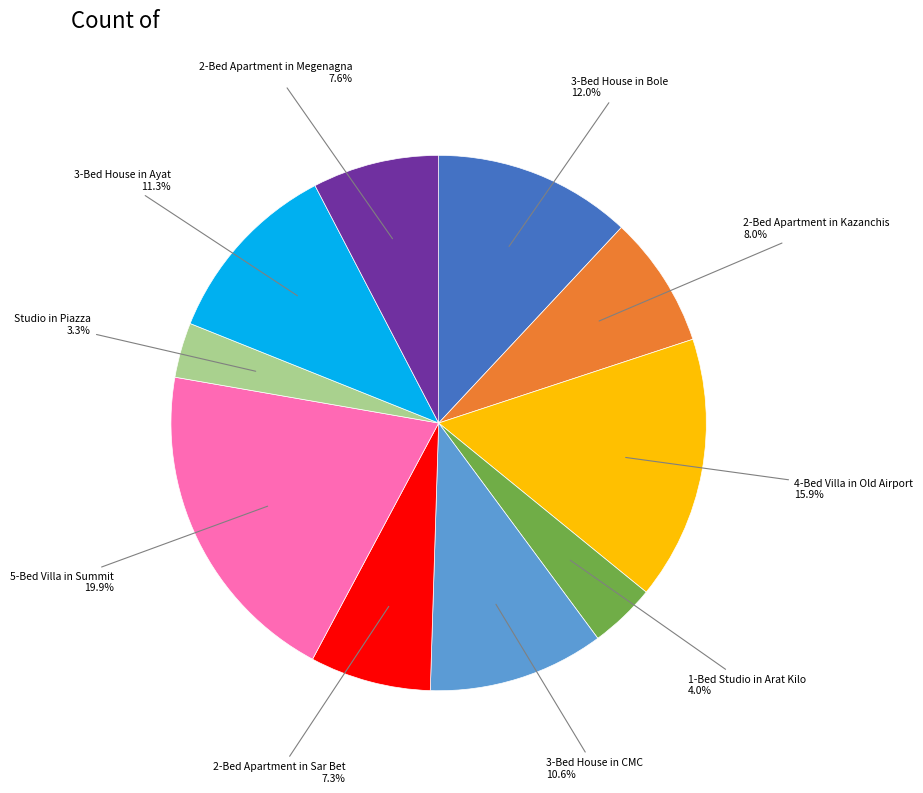

What percentage is the Studio in Piazza slice, to the nearest percent?

3%